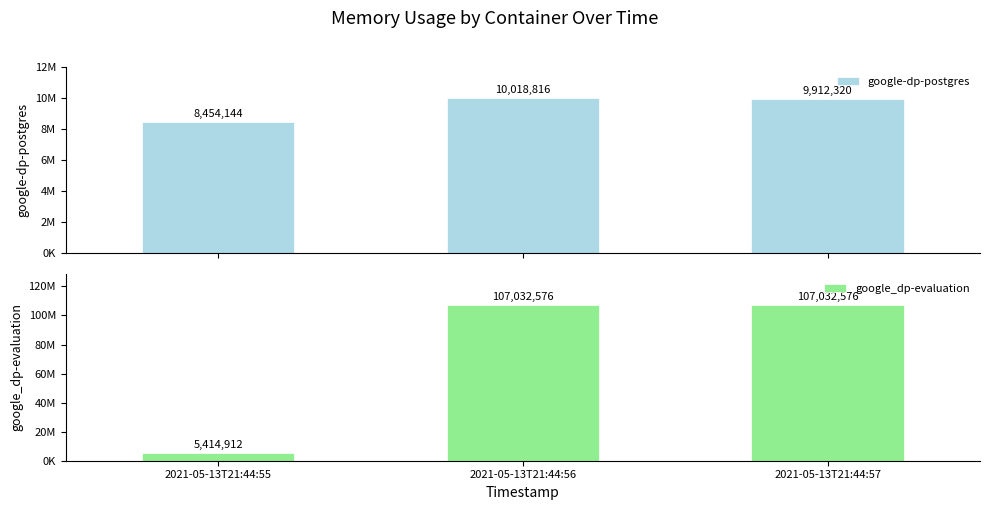

Which series has the largest range (max minus min)?

google_dp-evaluation